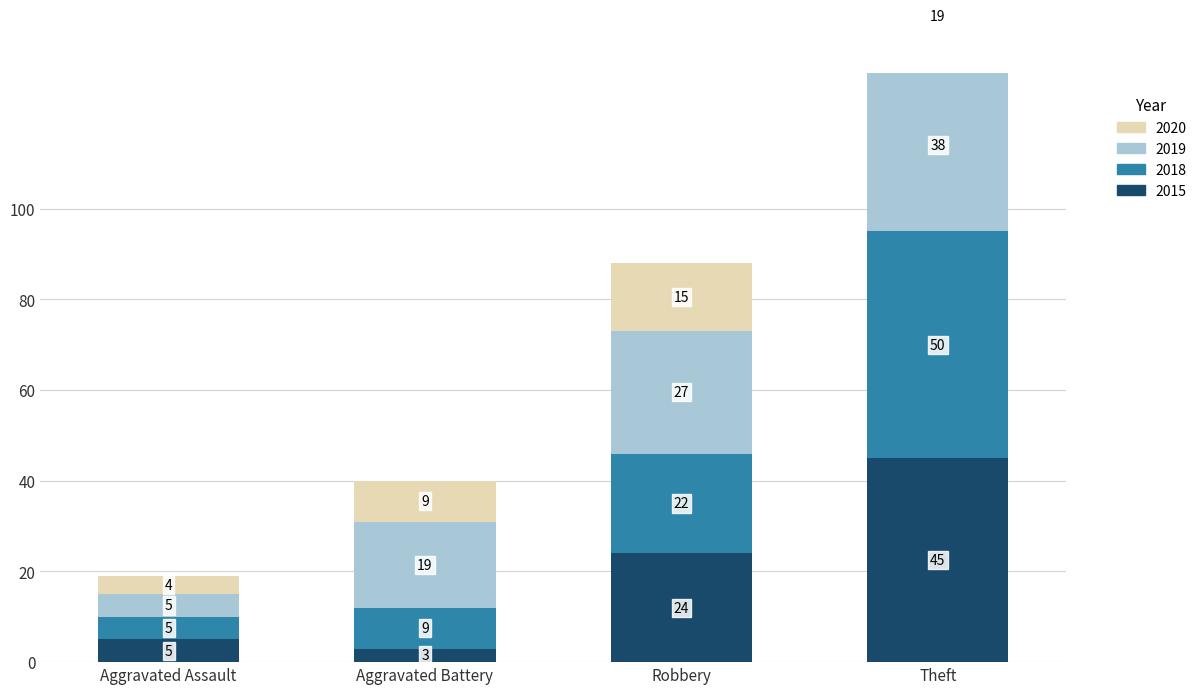

Between Aggravated Battery and Robbery, which series saw the biggest shift?

2015